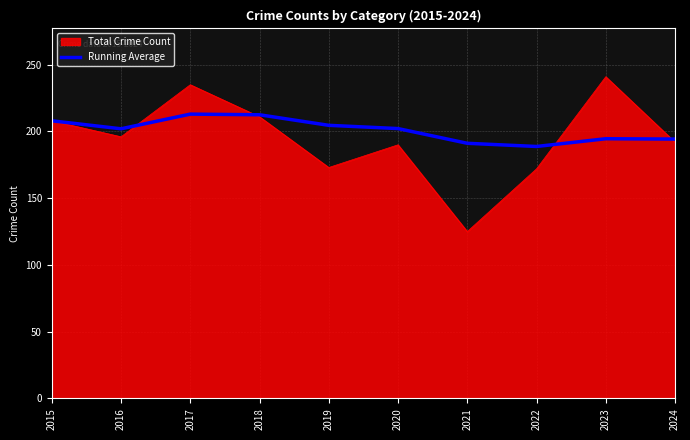

Is it true that Running Average equals 208.0 at 2015?

True